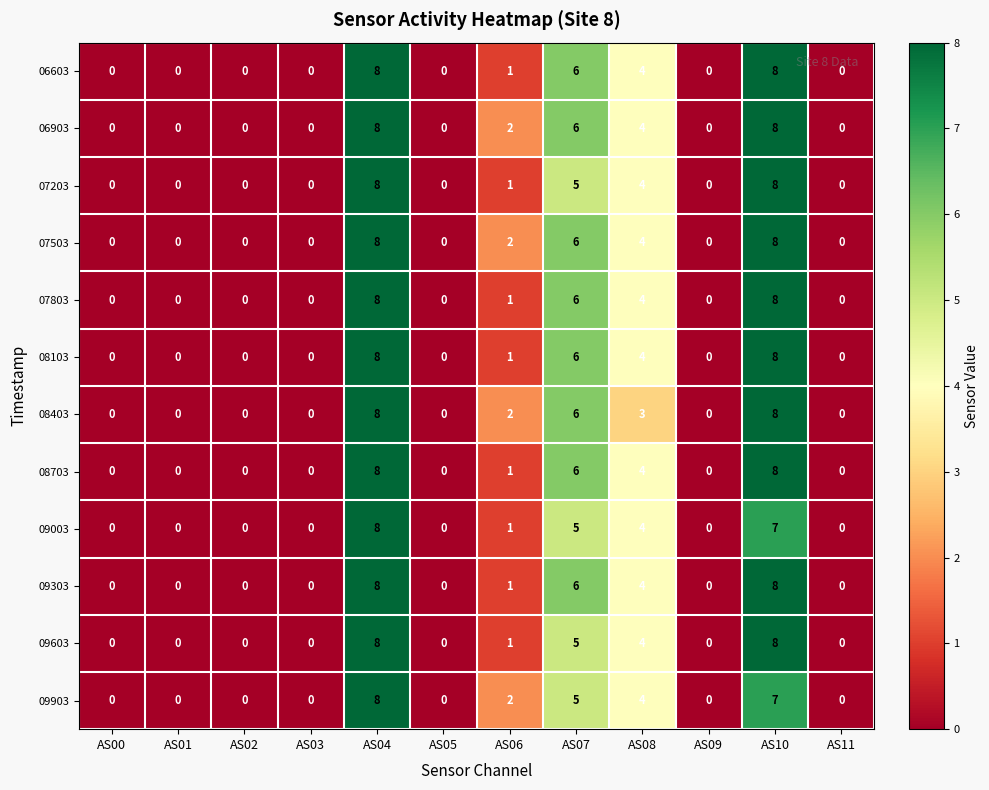

What is the difference between the second highest and second lowest values in the 08103 series?

8